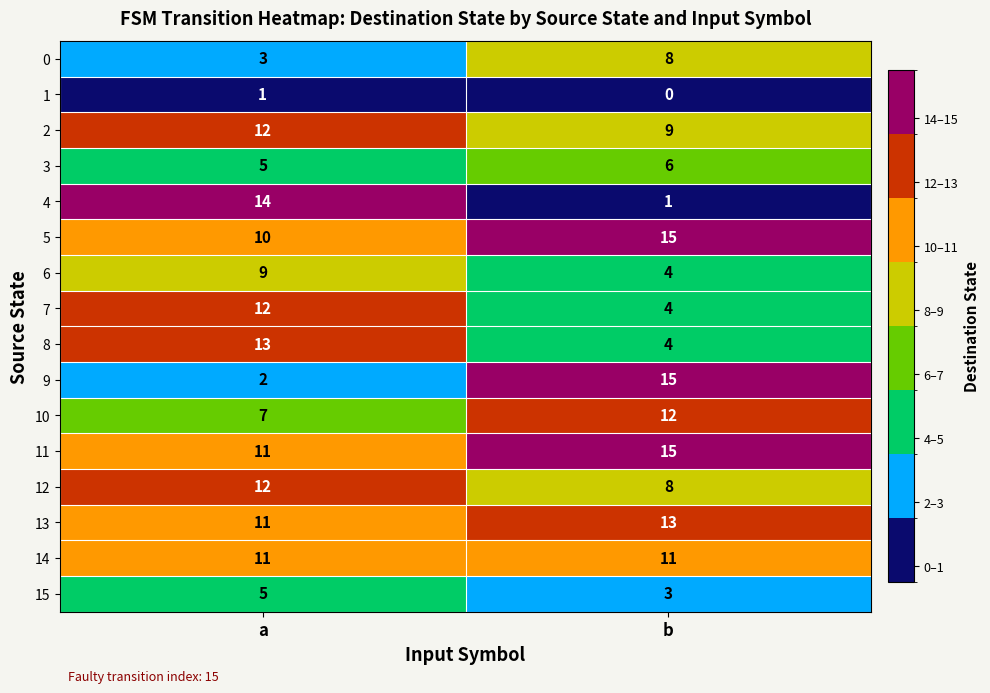

Which category has the lowest value across all series?

b